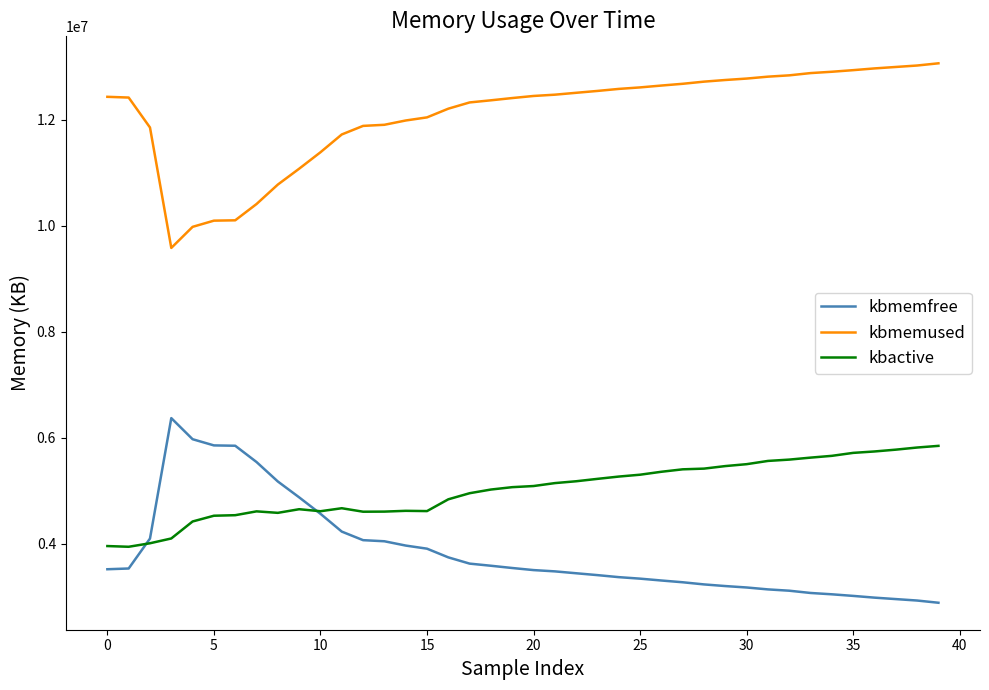

What is the difference between the maximum and second lowest values in the kbmemused series?

3084008